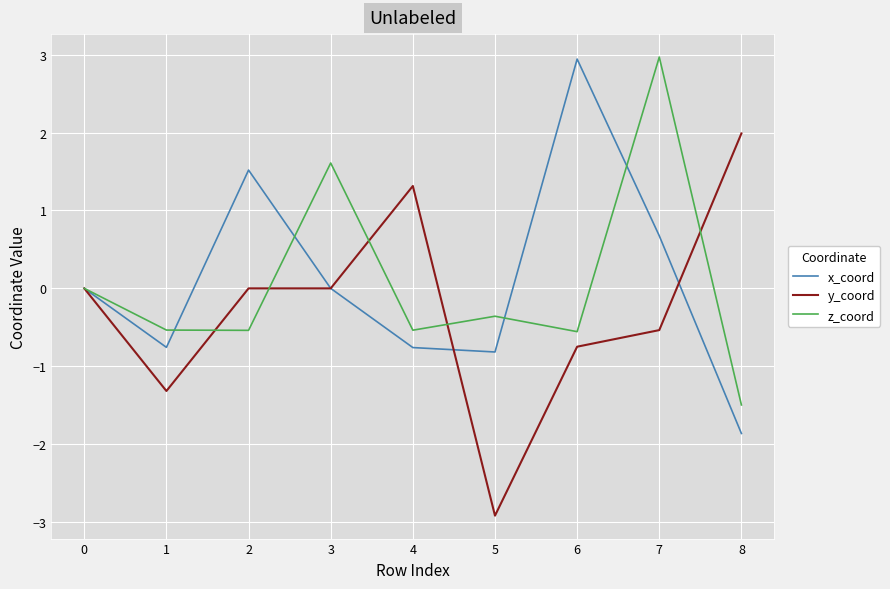

What are all the series names shown in the legend?

x_coord, y_coord, z_coord